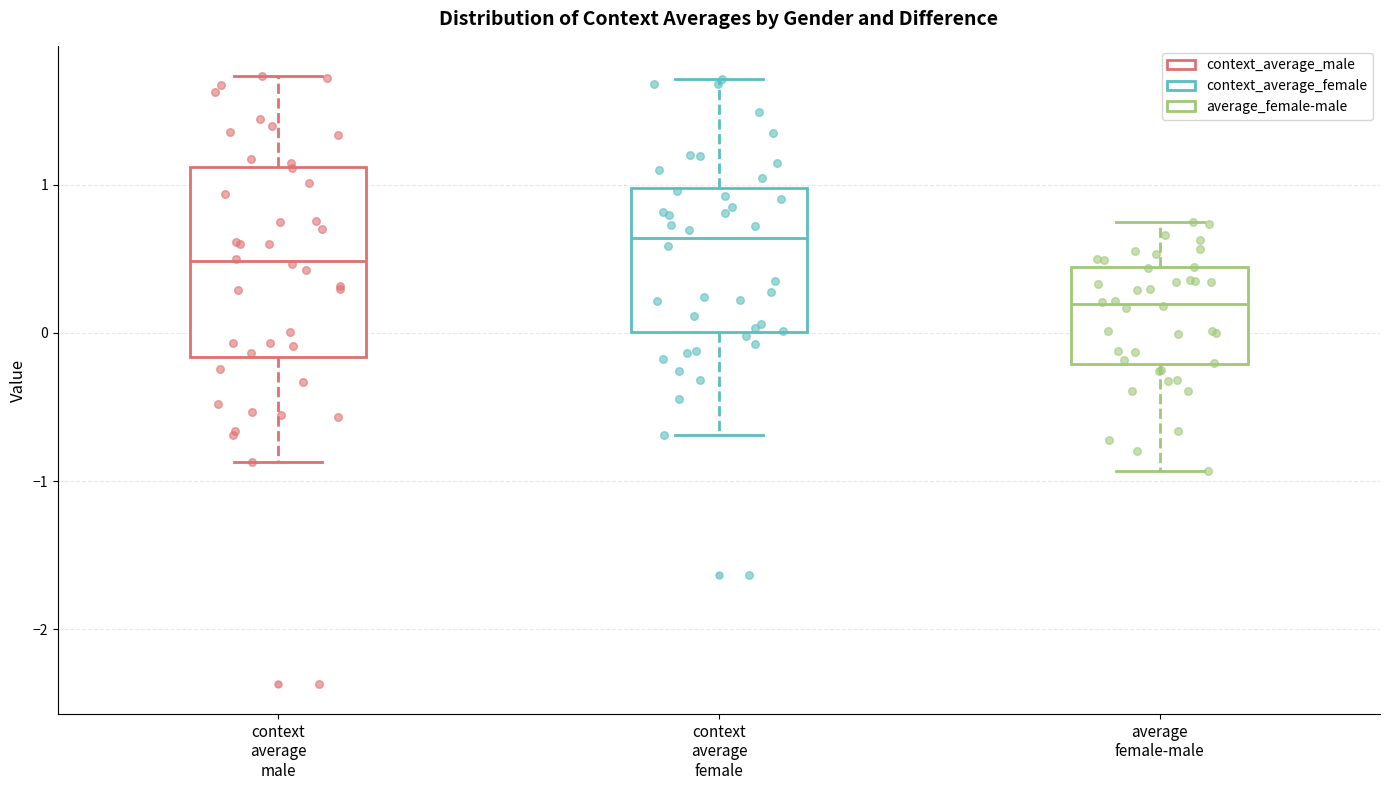

Which box's median line is the lowest?

average female-male